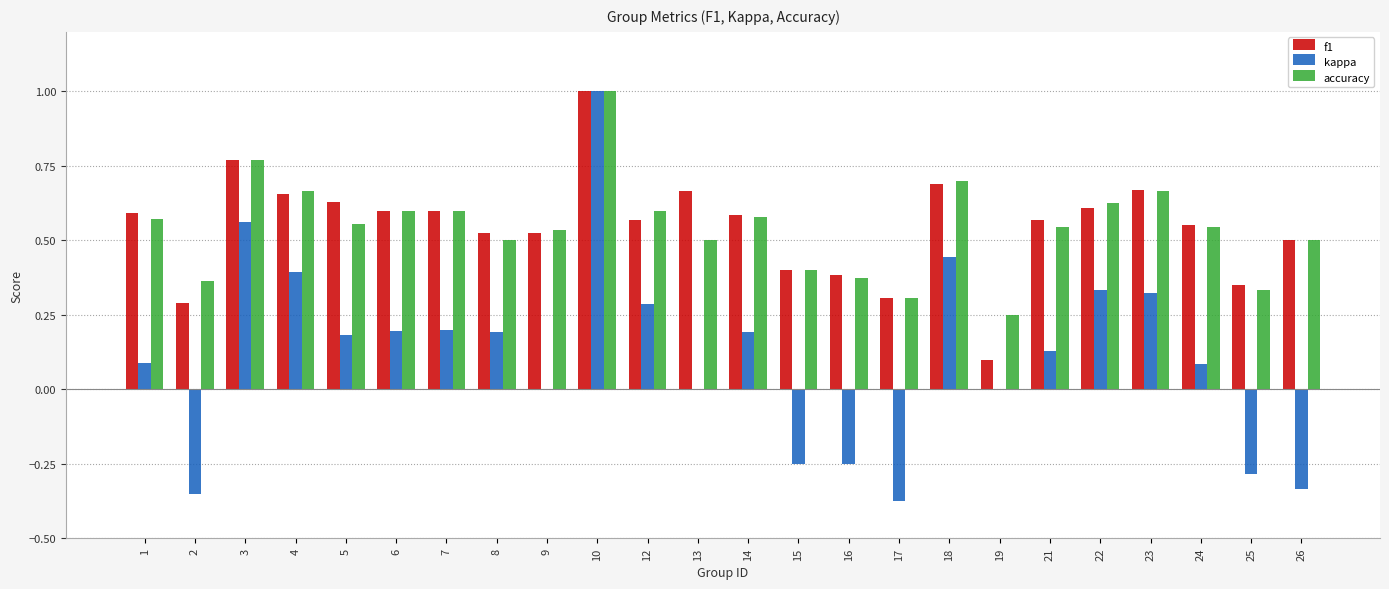

What is the maximum value for f1?

1.0